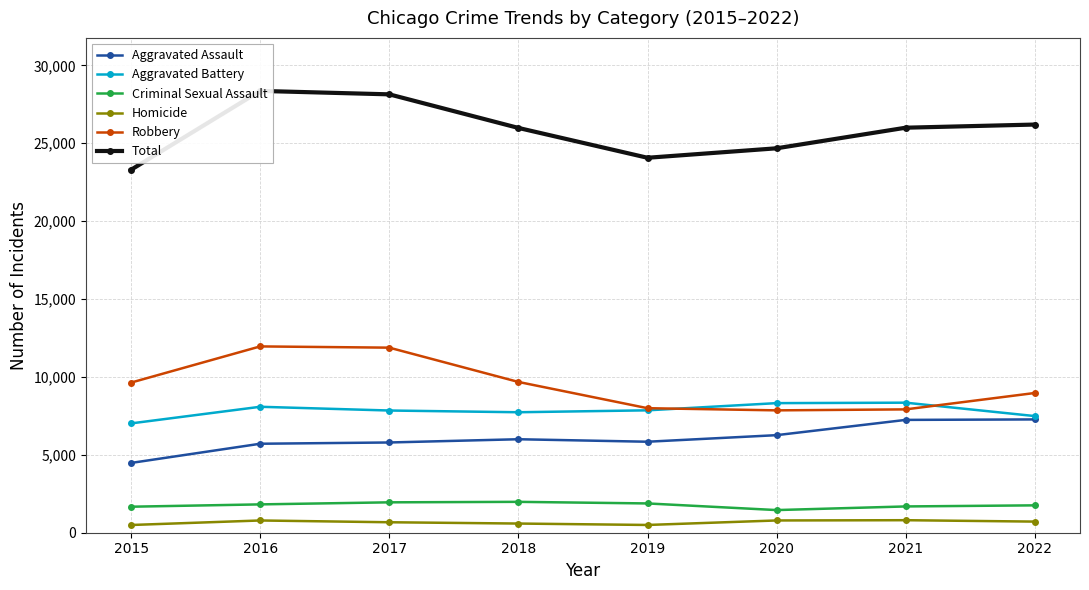

True or false: Aggravated Assault and Robbery cross at least once.

False